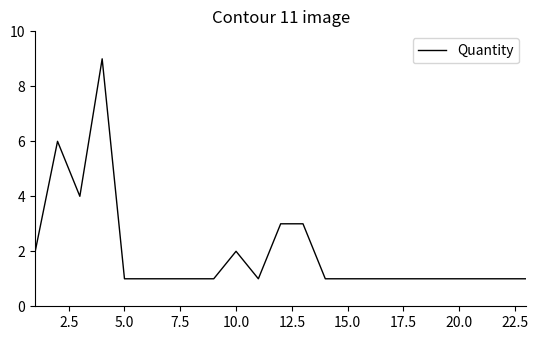

Reading left to right, what are all the values shown in this chart?

2	6	4	9	1	1	1	1	1	2	1	3	3	1	1	1	1	1	1	1	1	1	1